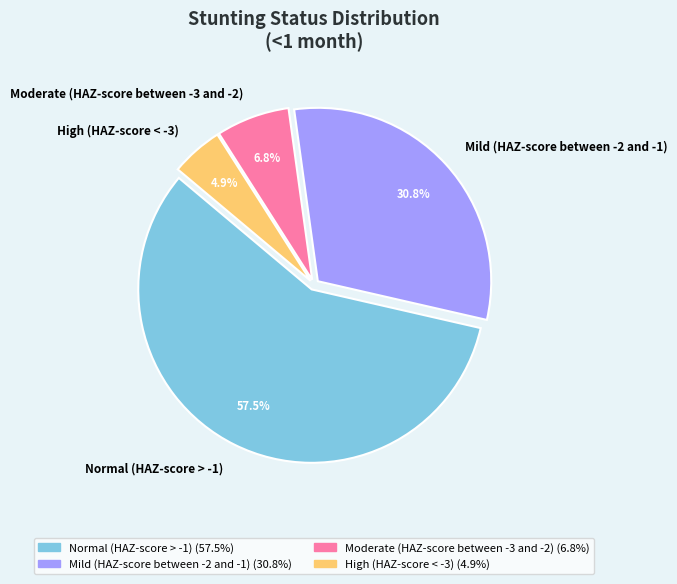

To the nearest percent, what is the difference between the largest and smallest slice percentages?

53%